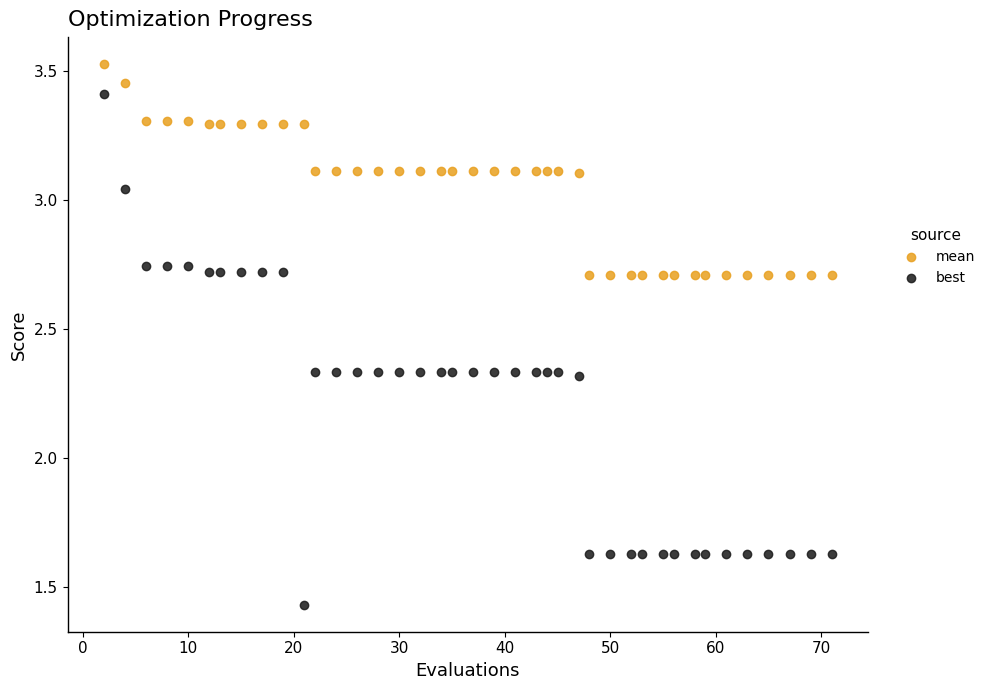

What is the X range (max minus min) for the scatter plot?

69.0